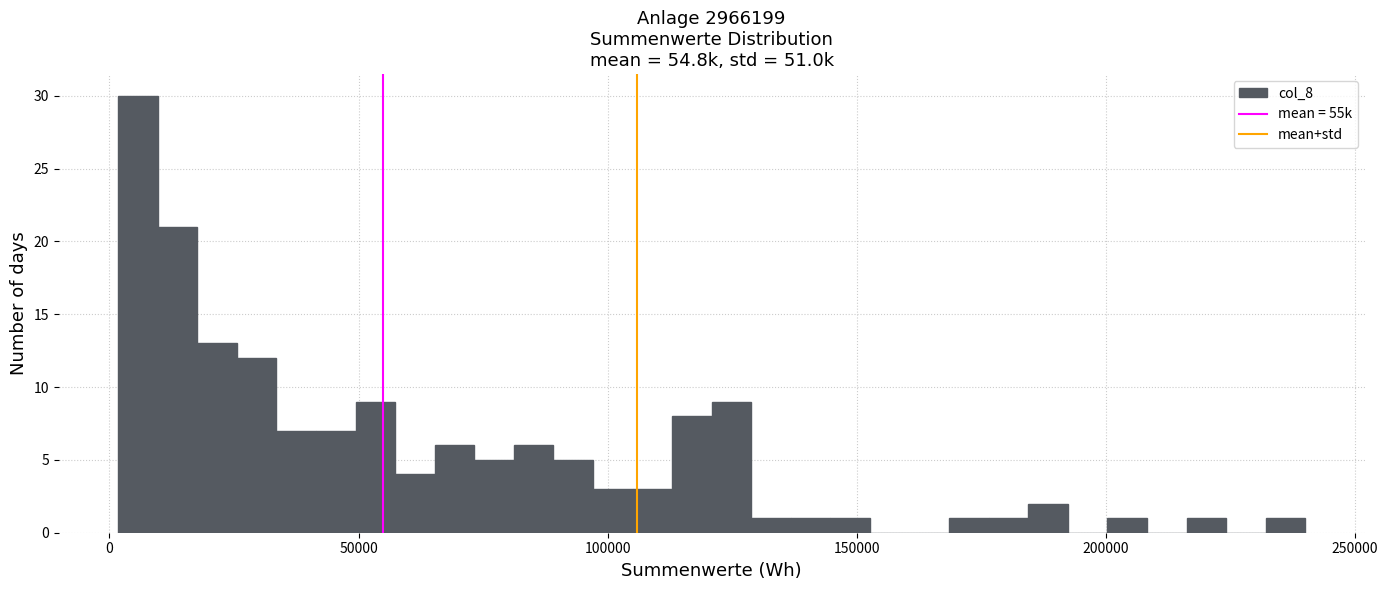

Around what value on the x-axis is the tallest bar? Give the approximate position of its centre, as read against the axis.

5000